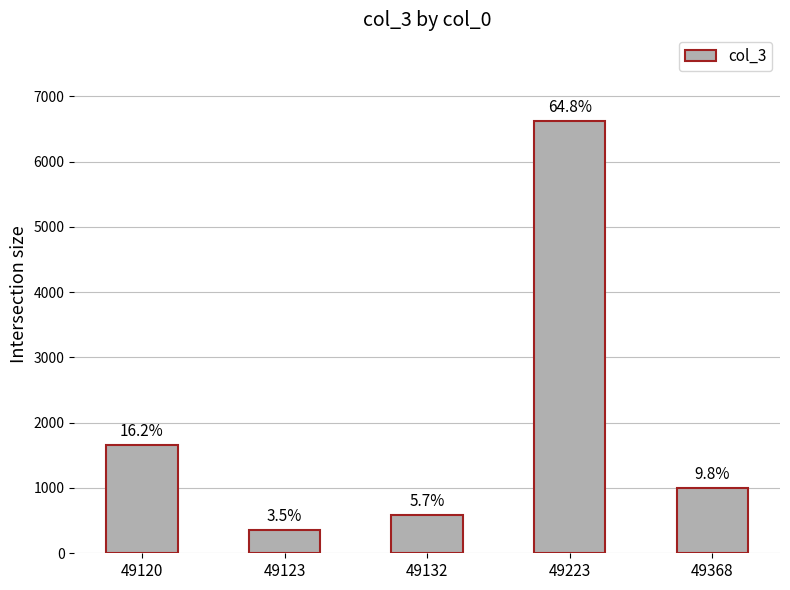

Does the chart contain any negative values?

No